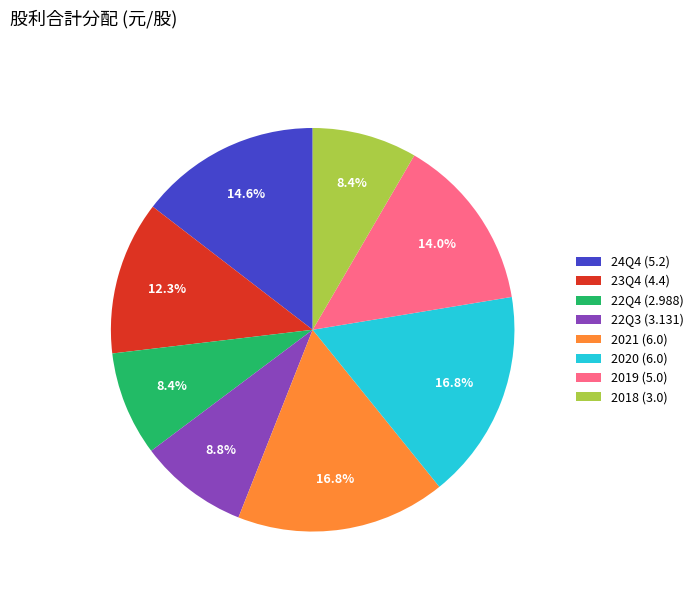

What is the total percentage of 2020 (6.0) and 22Q3 (3.131)?

25.6%